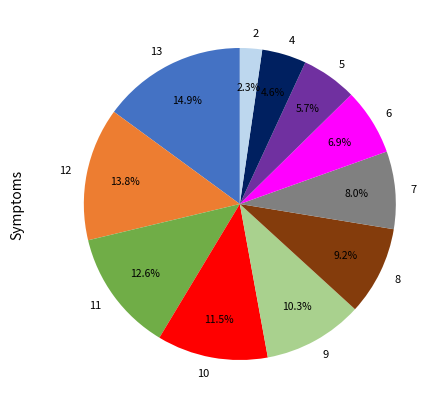

Count the number of slices in the pie.

11